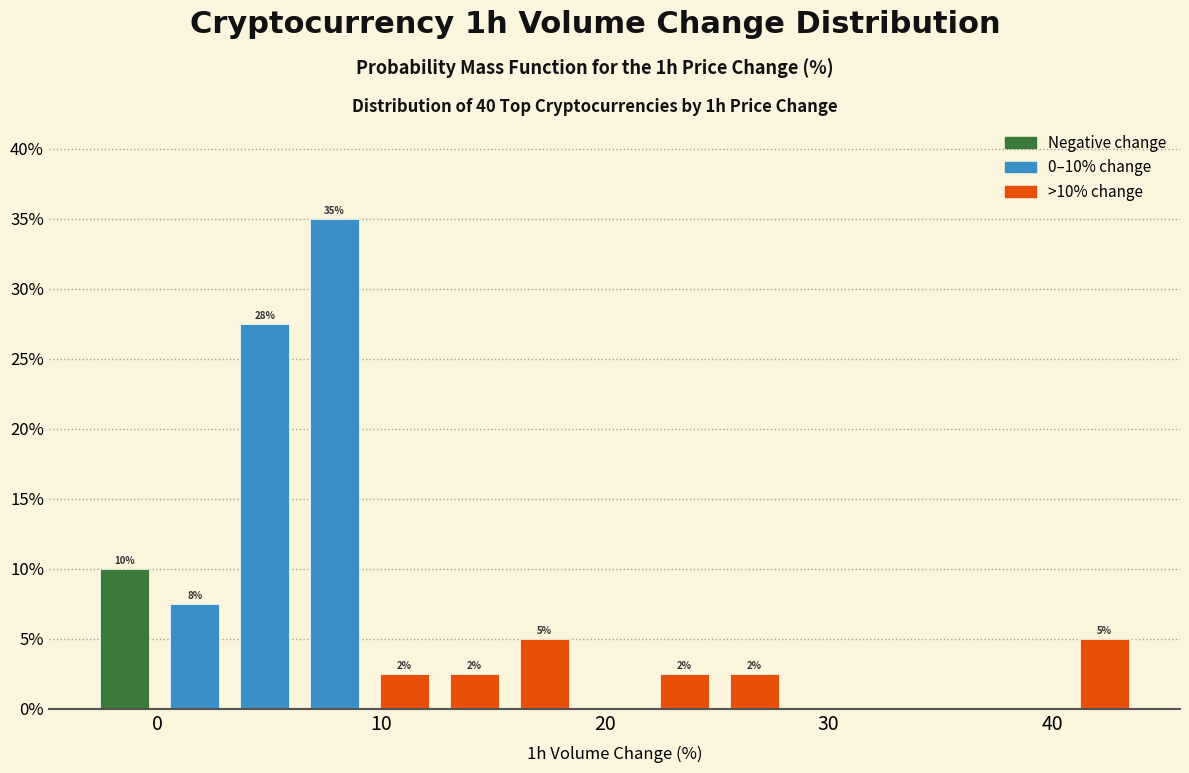

Around what value on the x-axis is the tallest bar? Give the approximate position of its centre, as read against the axis.

8